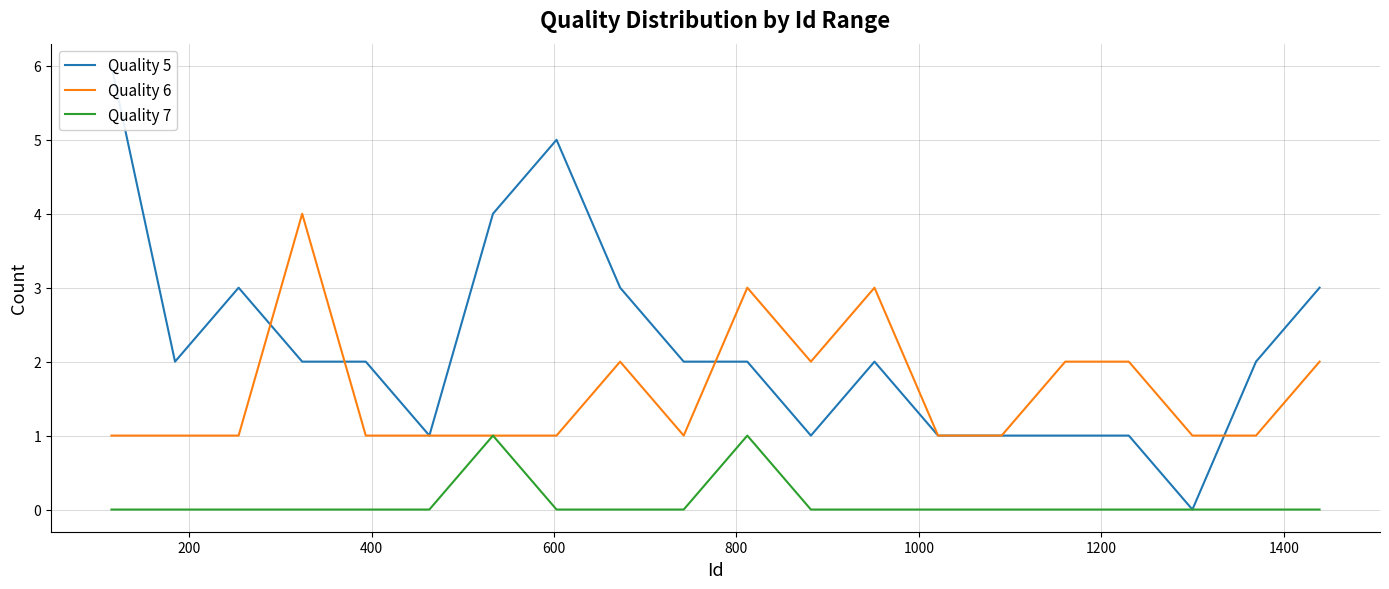

What is the sum of all Quality 5 values?

44